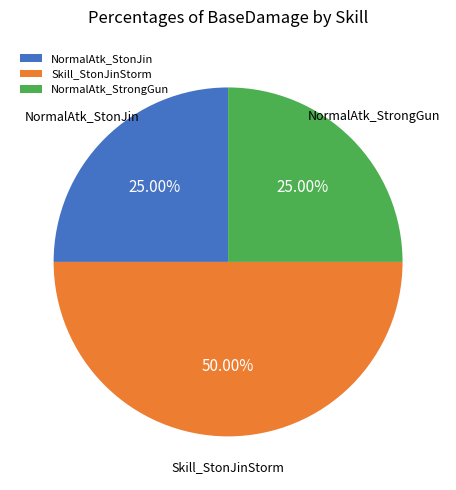

What is the largest slice in the pie chart?

Skill_StonJinStorm